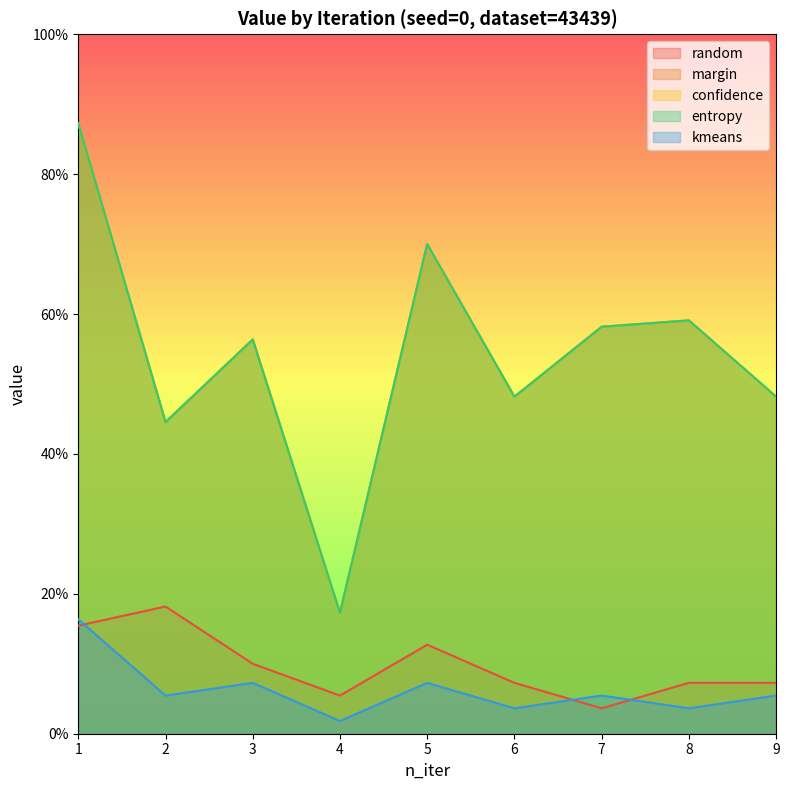

True or false: random and margin intersect in this chart.

False